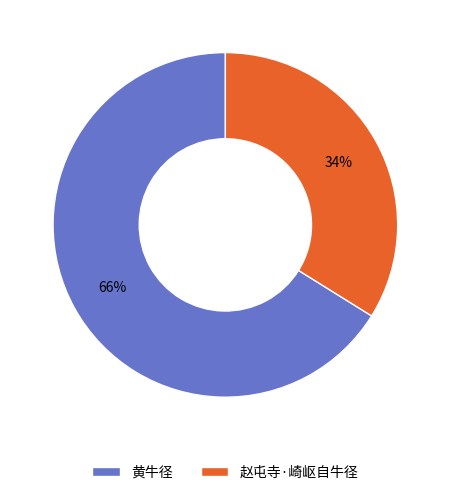

To the nearest percent, what is the combined percentage of 黄牛径 and 赵屯寺·崎岖自牛径?

100%